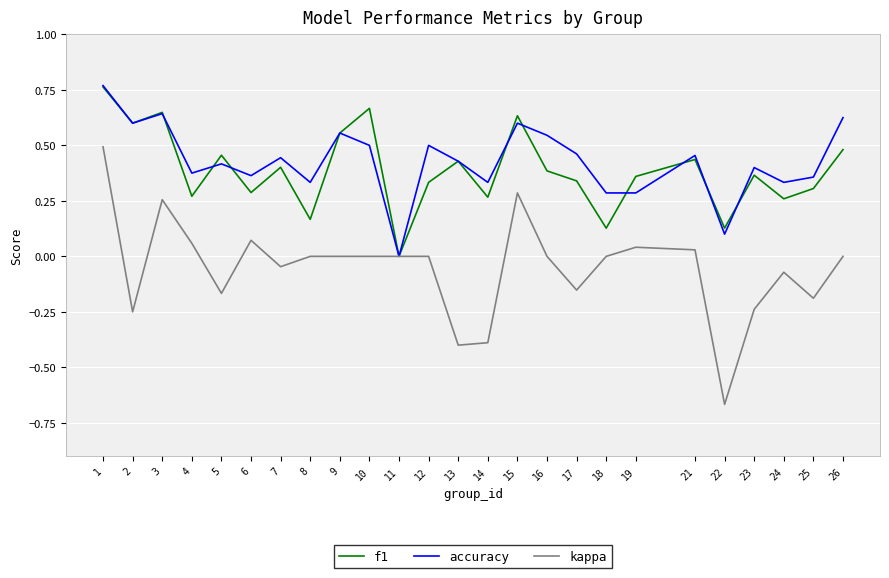

Rank the series at 18 from highest to lowest value.

accuracy, f1, kappa